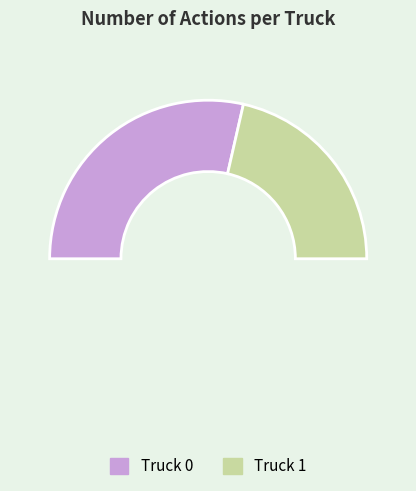

Is it true that Truck 1 is 31% of the pie?

False